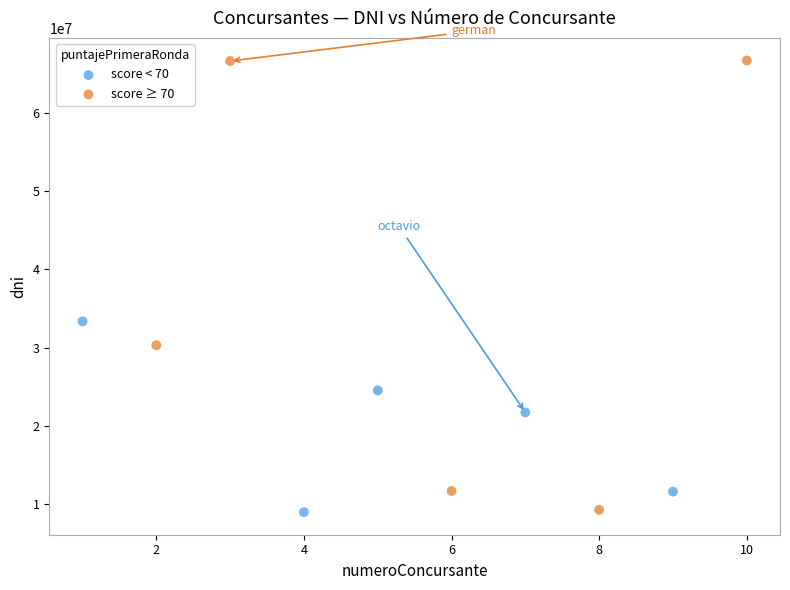

Which series contains the highest Y value?

score ≥ 70